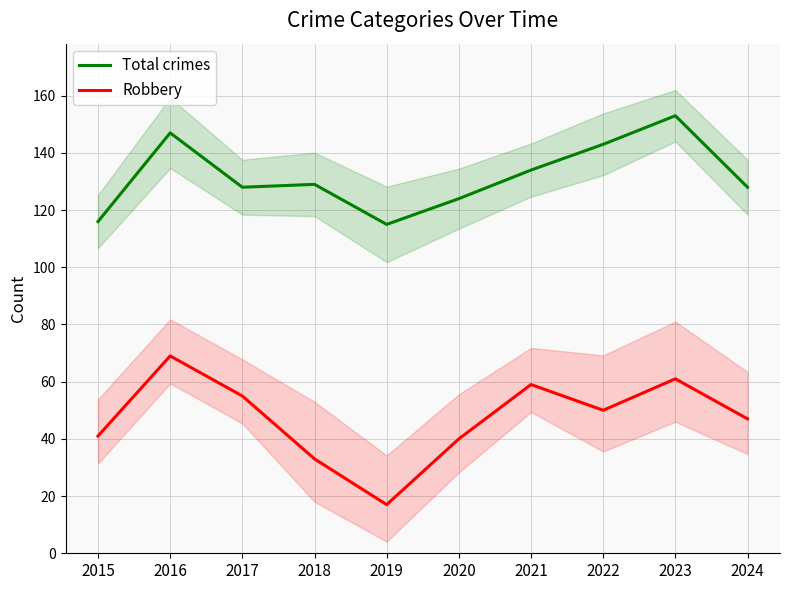

Between 2020 and 2024, which series saw the biggest shift?

Robbery